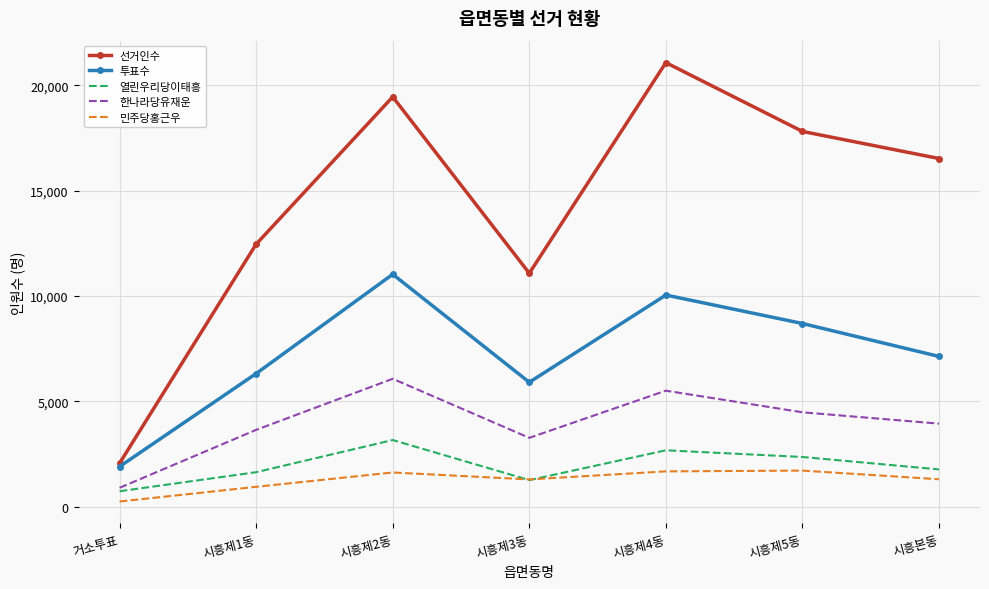

What position from the right is 시흥제3동?

4